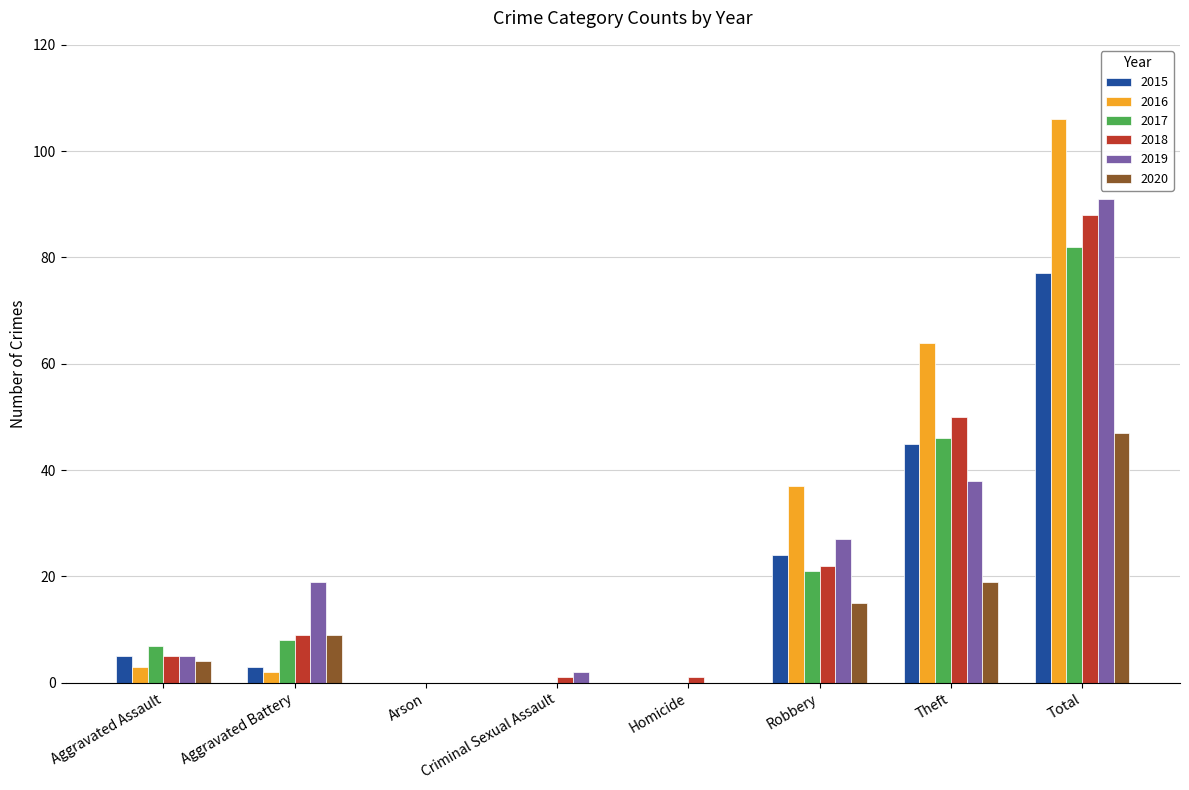

Is it true that 2015 equals 77 at Total?

True